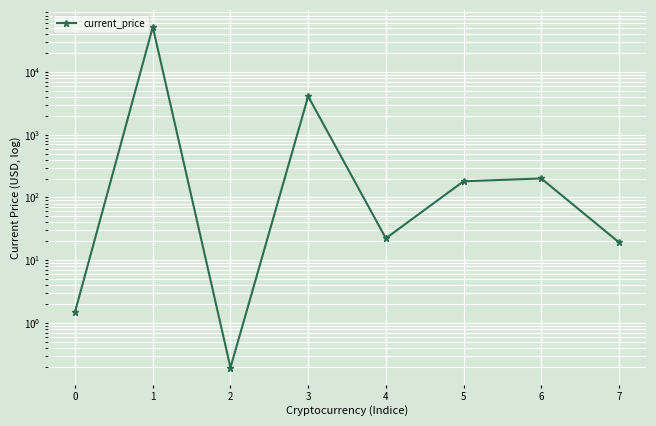

What is the difference between the second highest and second lowest values?

4107.5